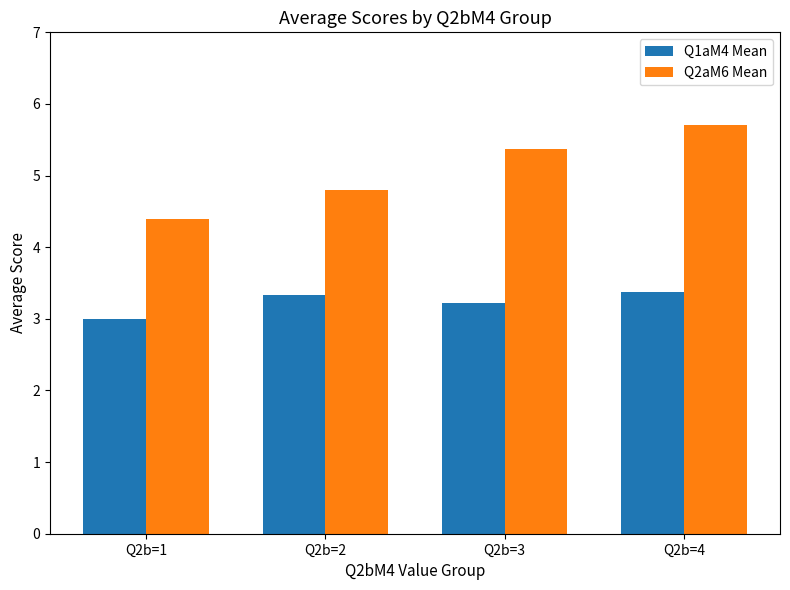

True or false: Q2aM6 Mean has a value of 1.9 at Q2b=1.

False